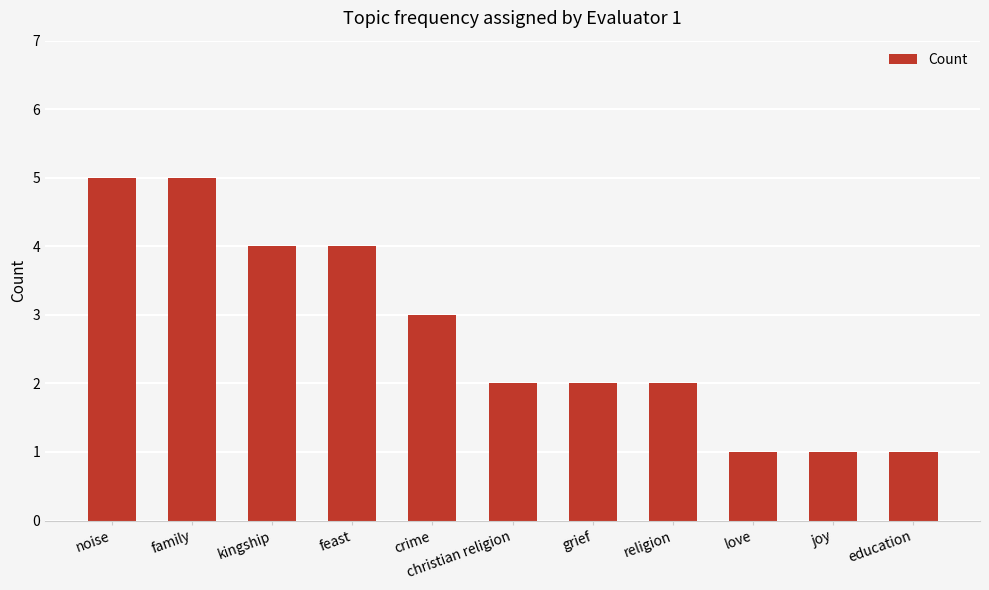

What is the difference between the second highest and minimum values?

4